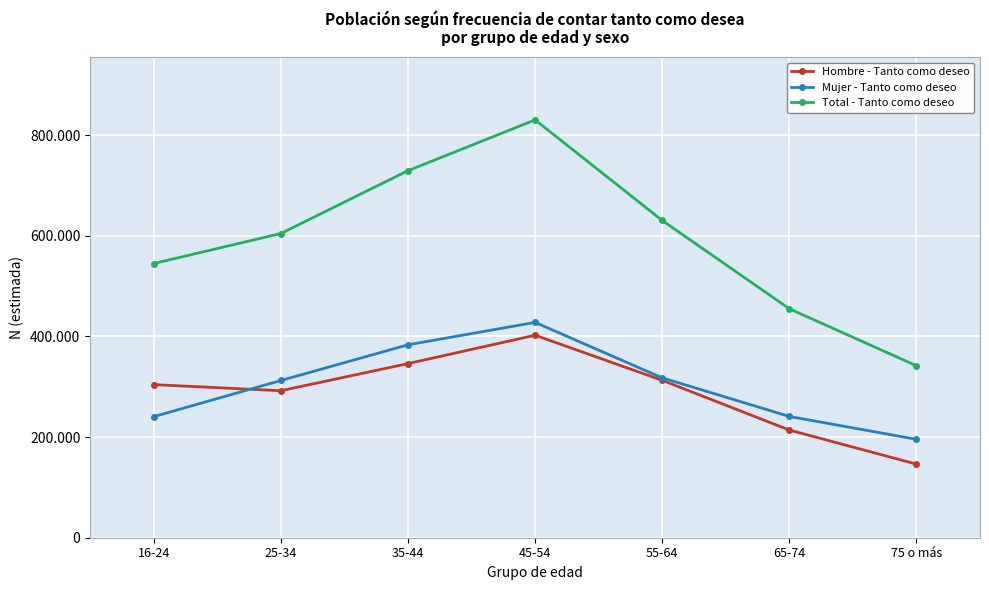

True or false: Mujer - Tanto como deseo has more than 1 interior local peaks.

False